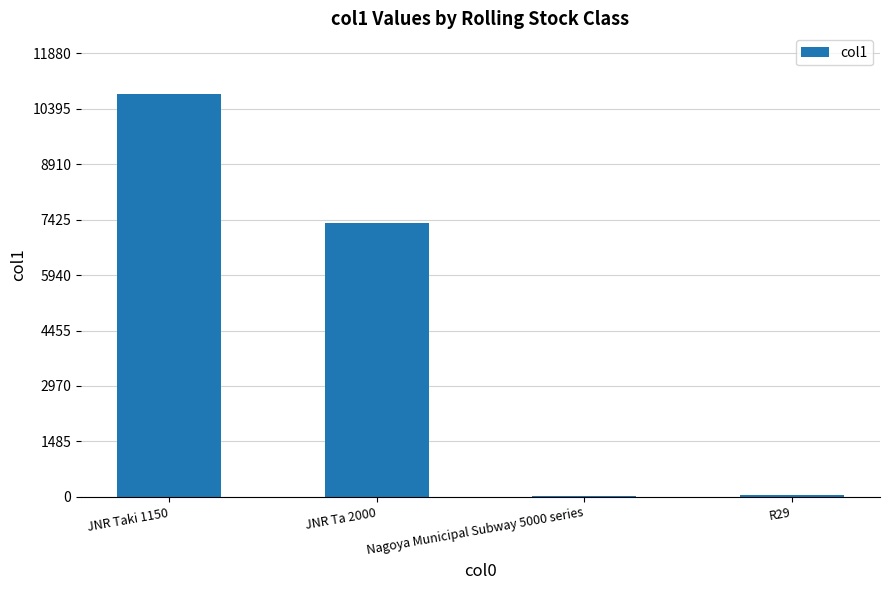

The value at JNR Taki 1150 is 18639.2. True or false?

False